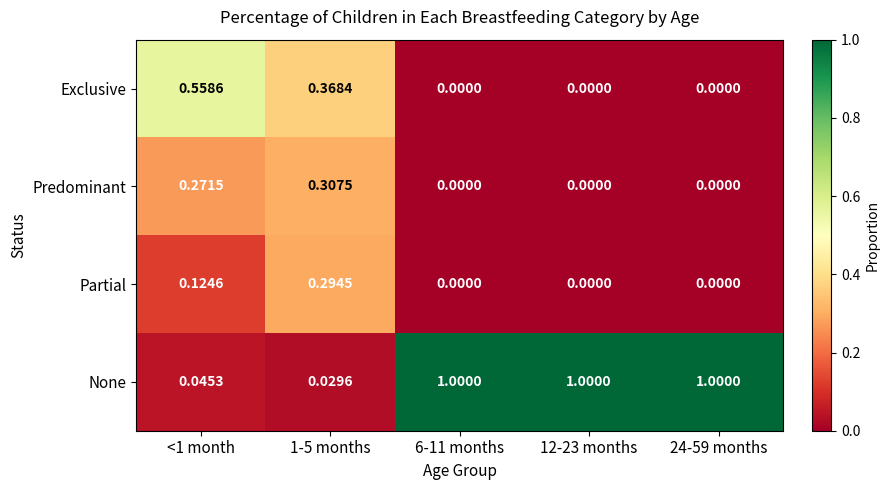

Rank the series by their maximum value, from highest to lowest.

None, Exclusive, Predominant, Partial